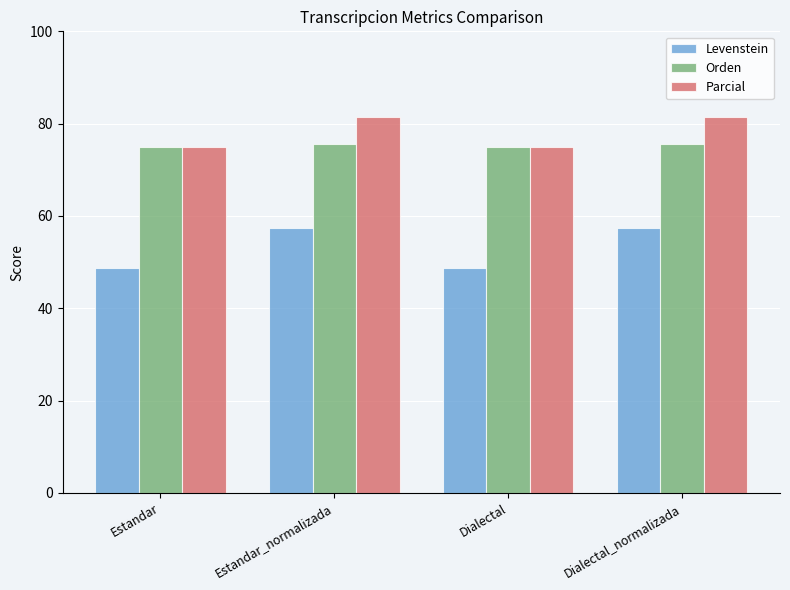

How many data points in Levenstein are above 57?

2